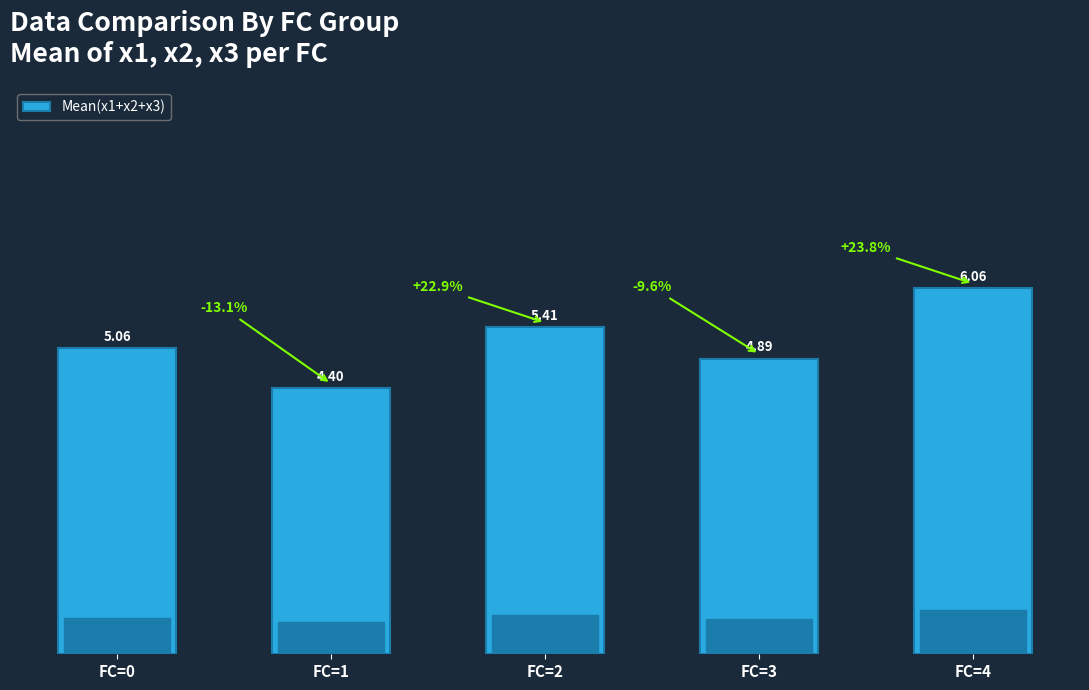

Which category has the highest value across all series?

FC=4